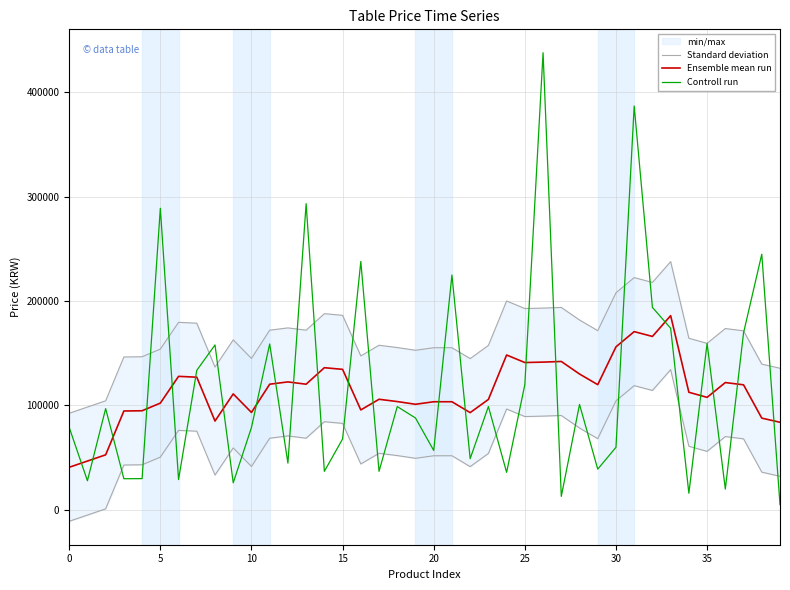

True or false: Ensemble mean run and Standard deviation intersect in this chart.

False